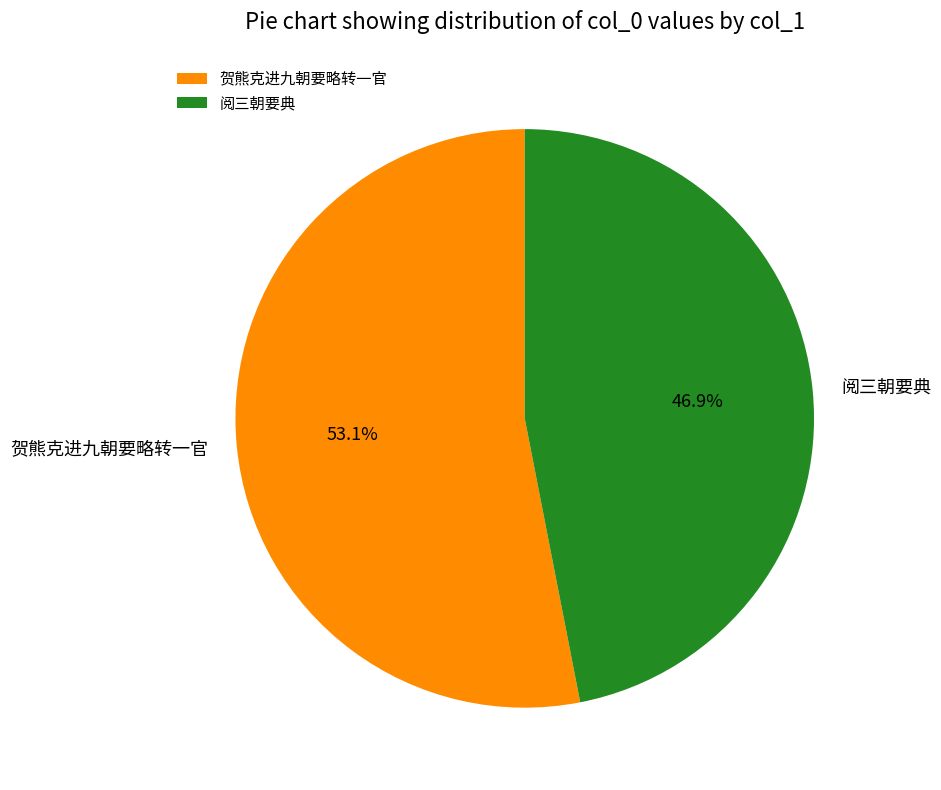

To the nearest percent, what portion does 阅三朝要典 represent?

47%